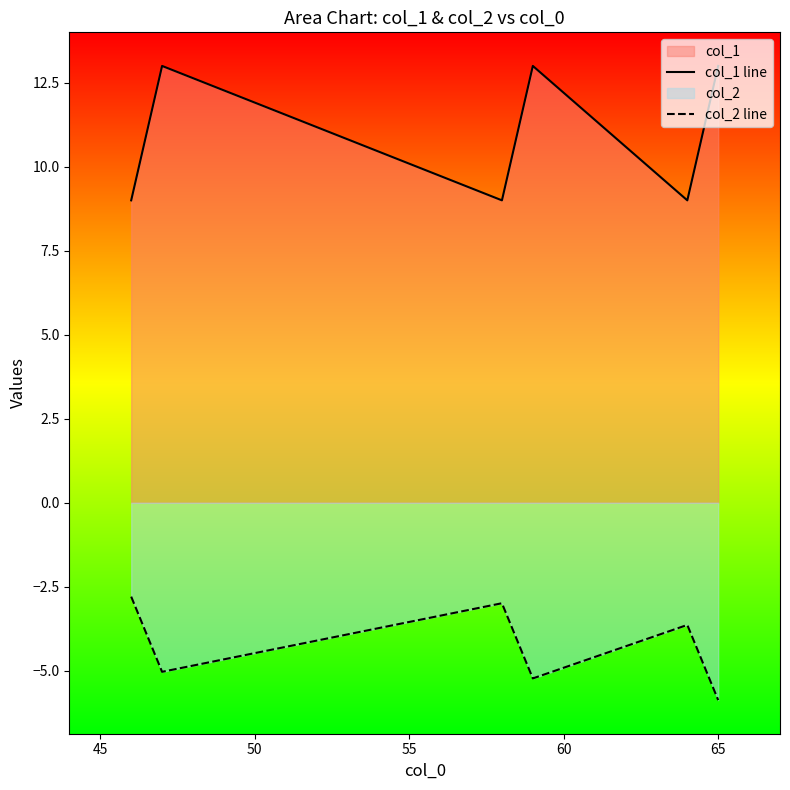

What is the highest value of the col_2 line series?

-2.8